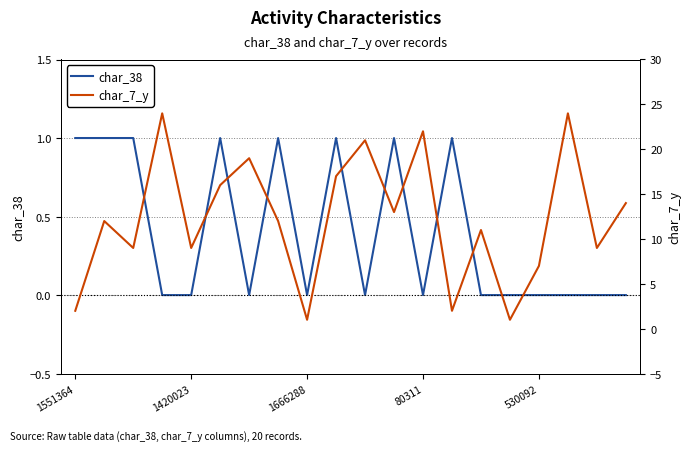

What is the difference between the second highest and minimum values in the char_38 series?

1